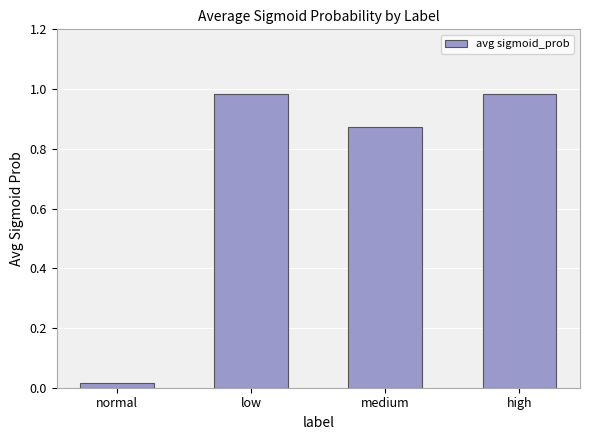

Where is the data nearest to the value 0?

normal